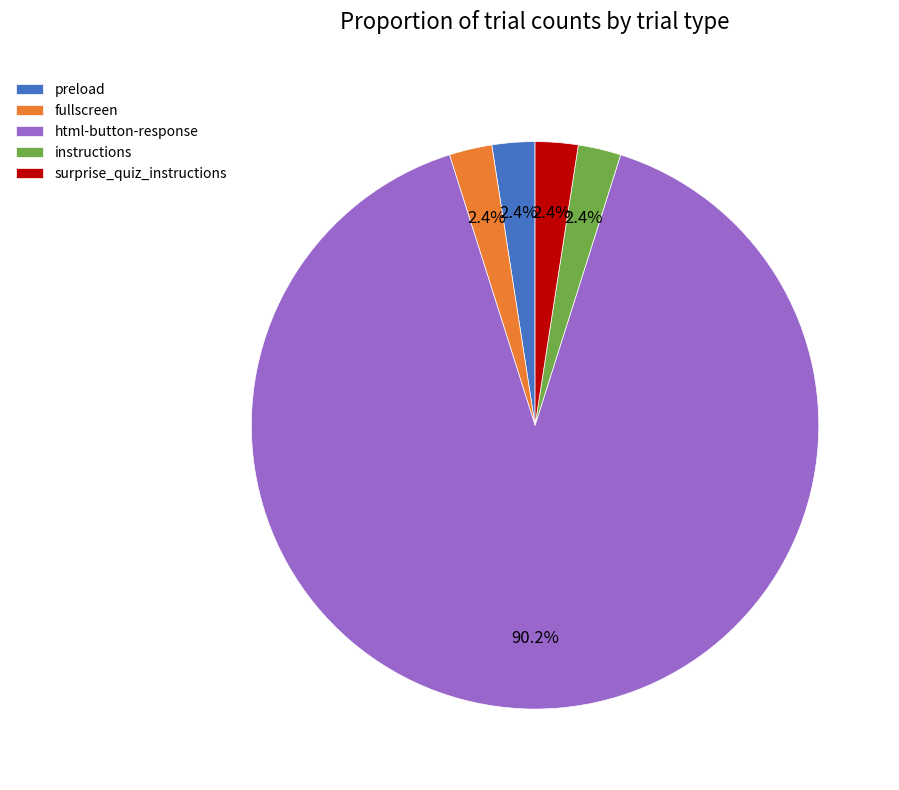

Which slice is the largest?

html-button-response